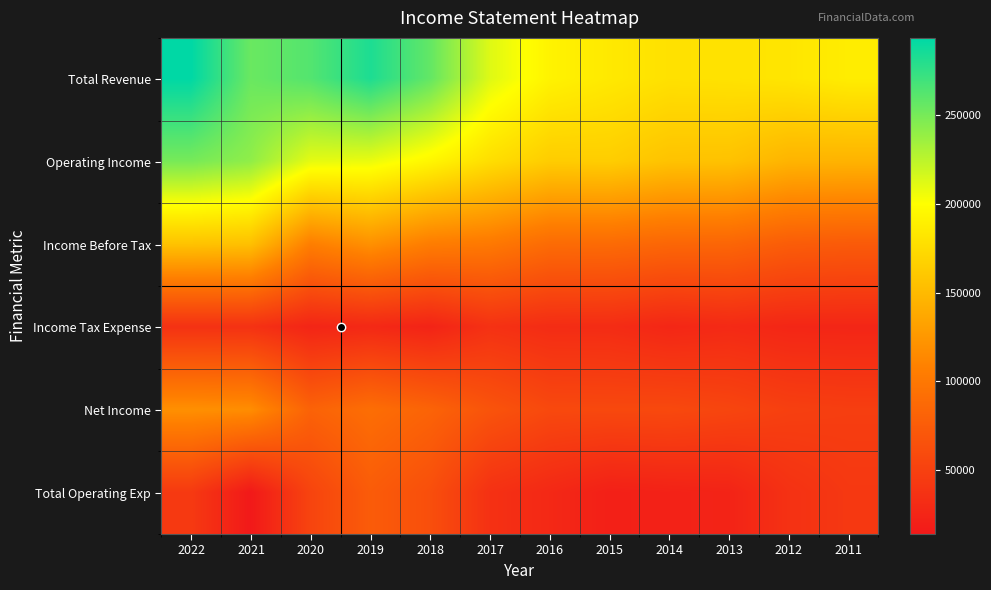

At which category is the sum across all series the highest?

2022